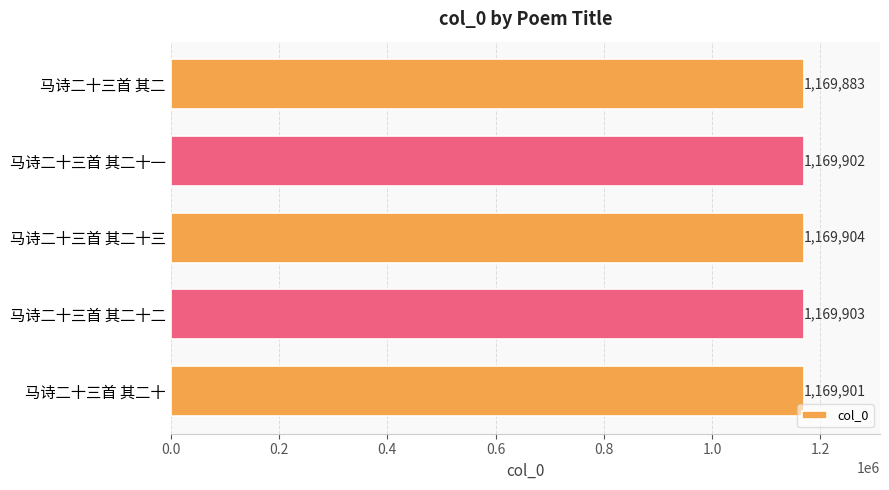

What is the average value?

1169899